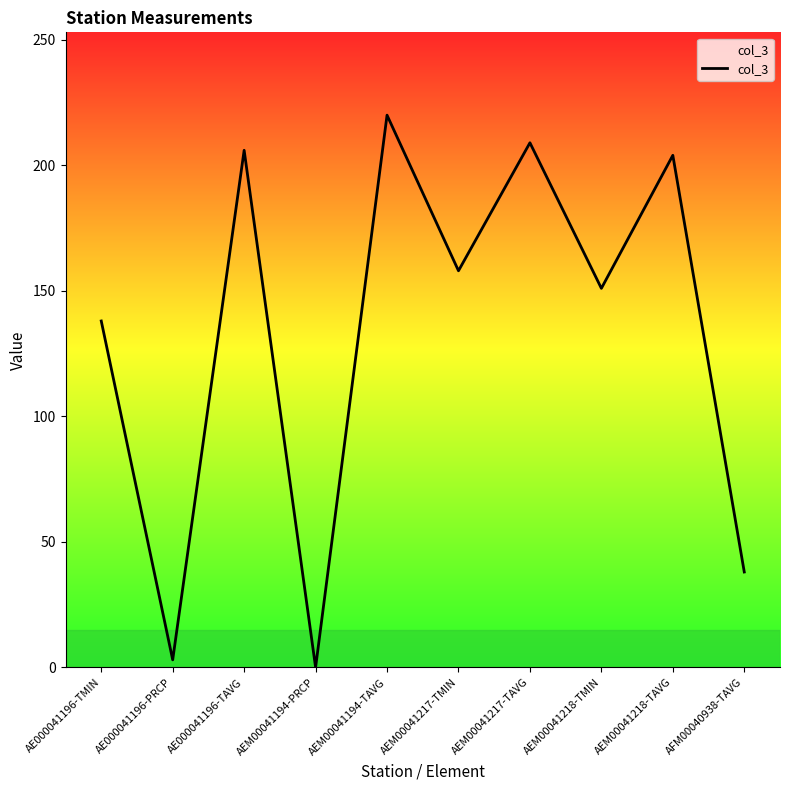

What position from the left is AFM00040938-TAVG?

10